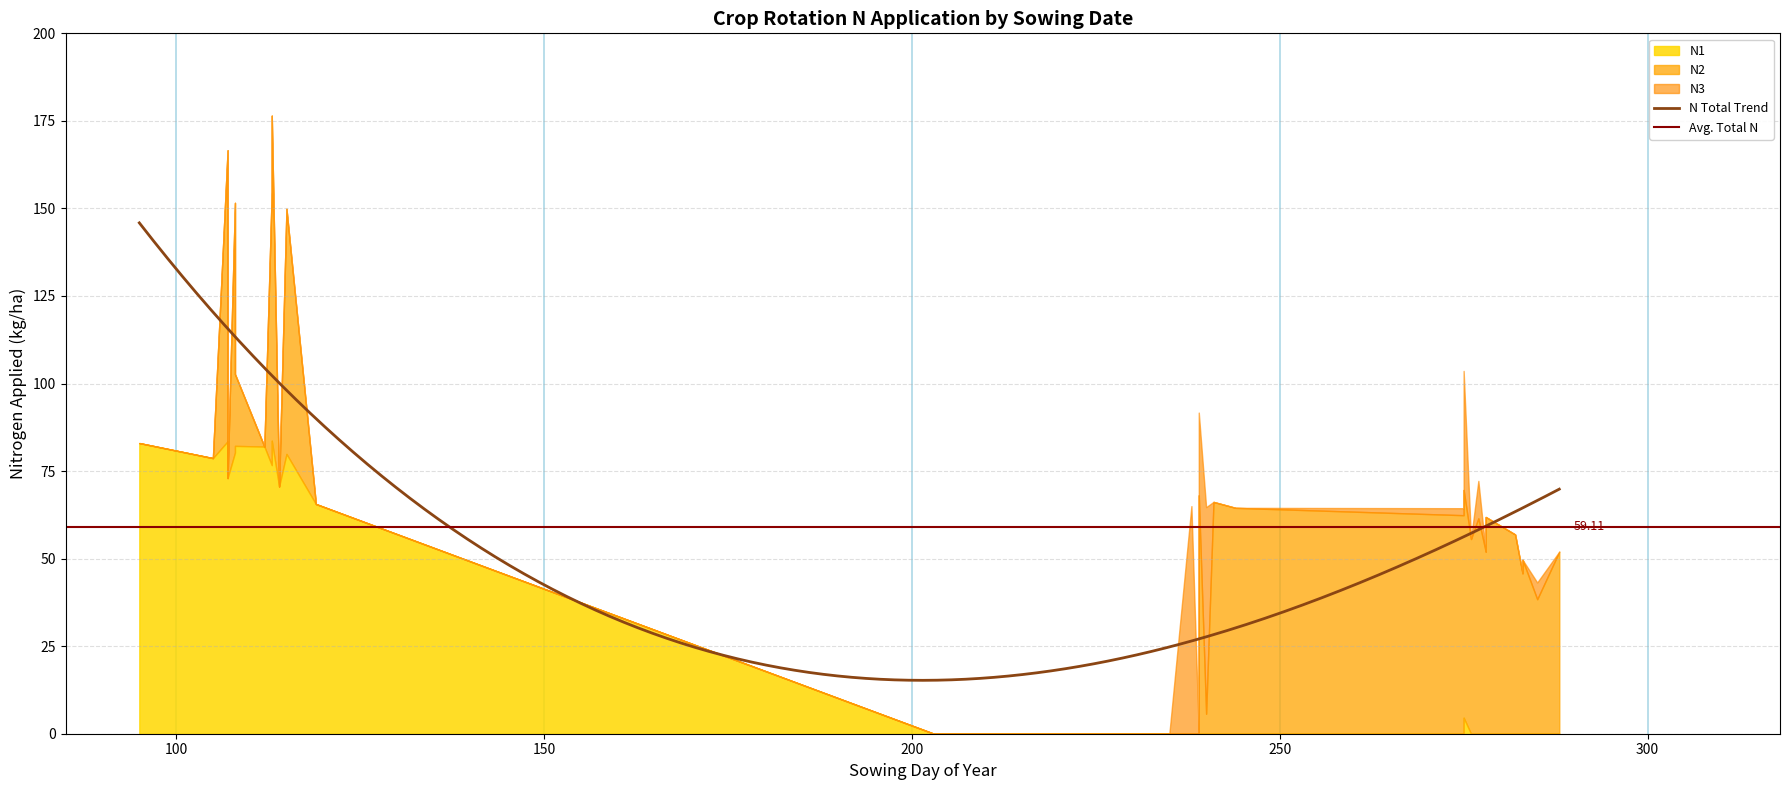

How many values in the N1 series exceed 0?

13